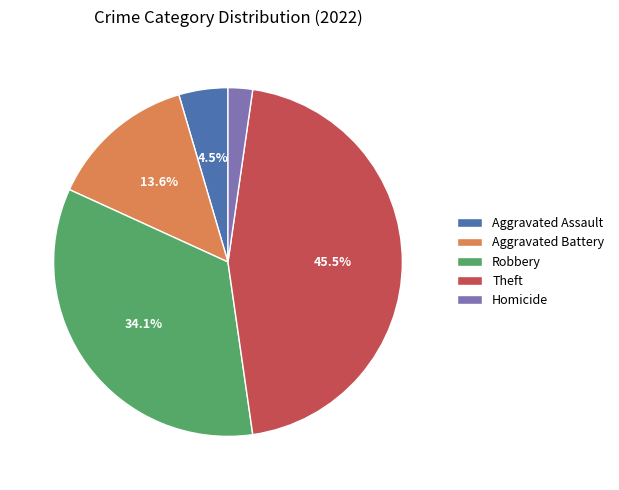

Is there a majority slice in this chart?

No